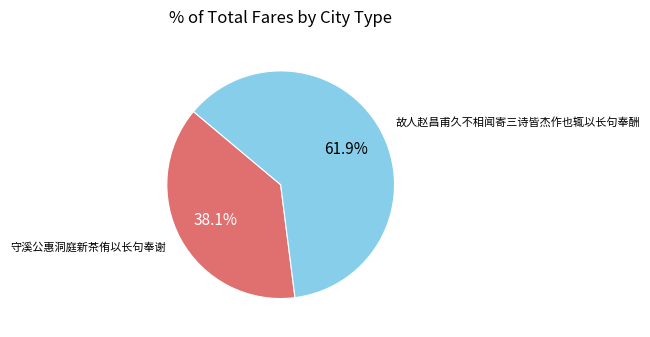

How much of the chart is everything except 故人赵昌甫久不相闻寄三诗皆杰作也辄以长句奉酬?

38.1%